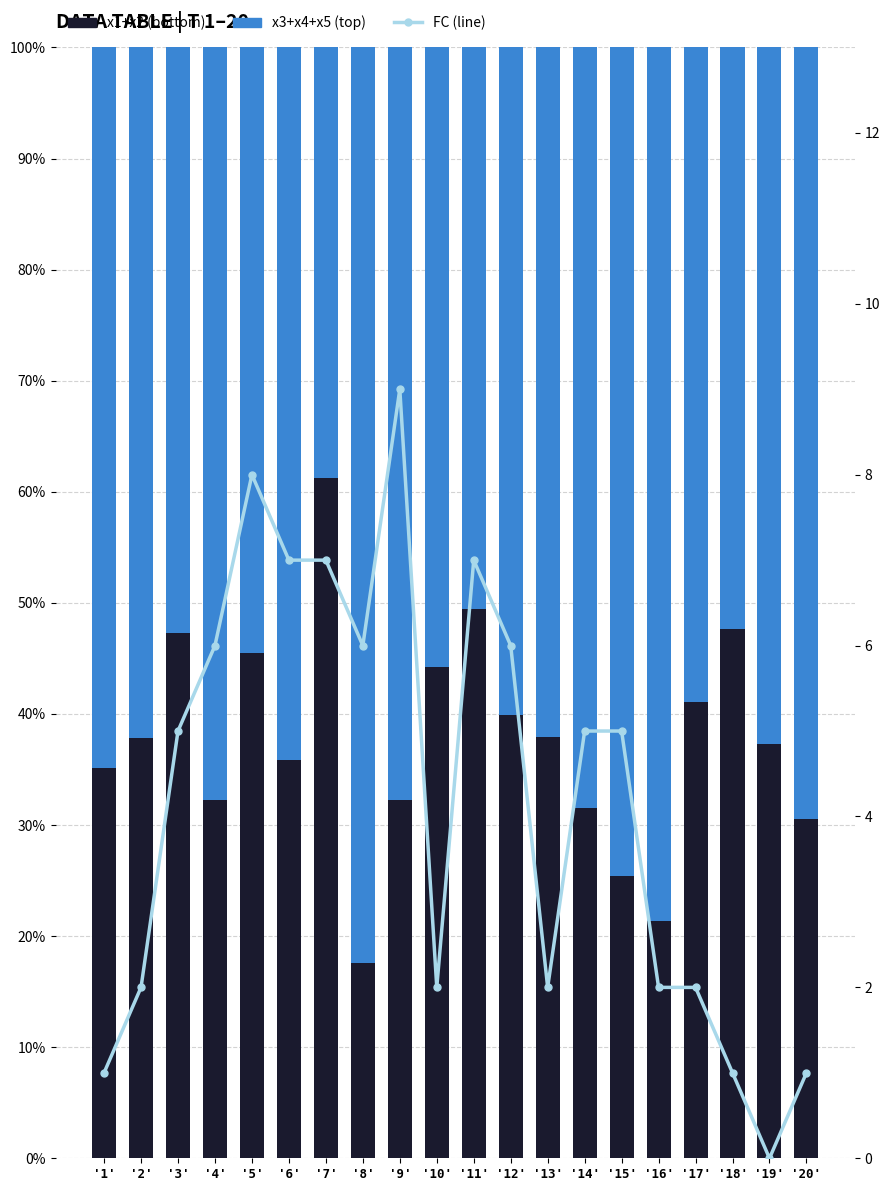

What is the label of the 19th bar from the right?

'2'